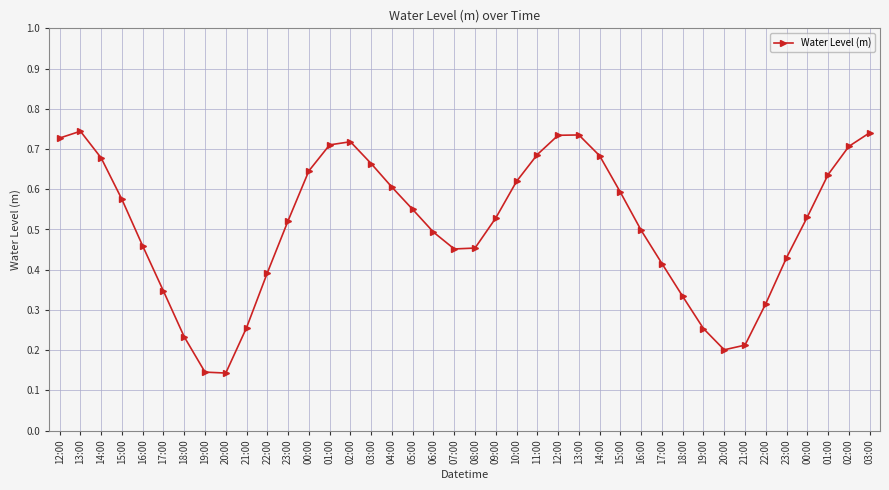

Reading right to left, what are all the values shown in this chart?

03:00=0.7	02:00=0.7	01:00=0.6	00:00=0.5	23:00=0.4	22:00=0.3	21:00=0.2	20:00=0.2	19:00=0.3	18:00=0.3	17:00=0.4	16:00=0.5	15:00=0.6	14:00=0.7	13:00=0.7	12:00=0.7	11:00=0.7	10:00=0.6	09:00=0.5	08:00=0.5	07:00=0.5	06:00=0.5	05:00=0.5	04:00=0.6	03:00=0.7	02:00=0.7	01:00=0.7	00:00=0.6	23:00=0.5	22:00=0.4	21:00=0.3	20:00=0.1	19:00=0.1	18:00=0.2	17:00=0.3	16:00=0.5	15:00=0.6	14:00=0.7	13:00=0.7	12:00=0.7